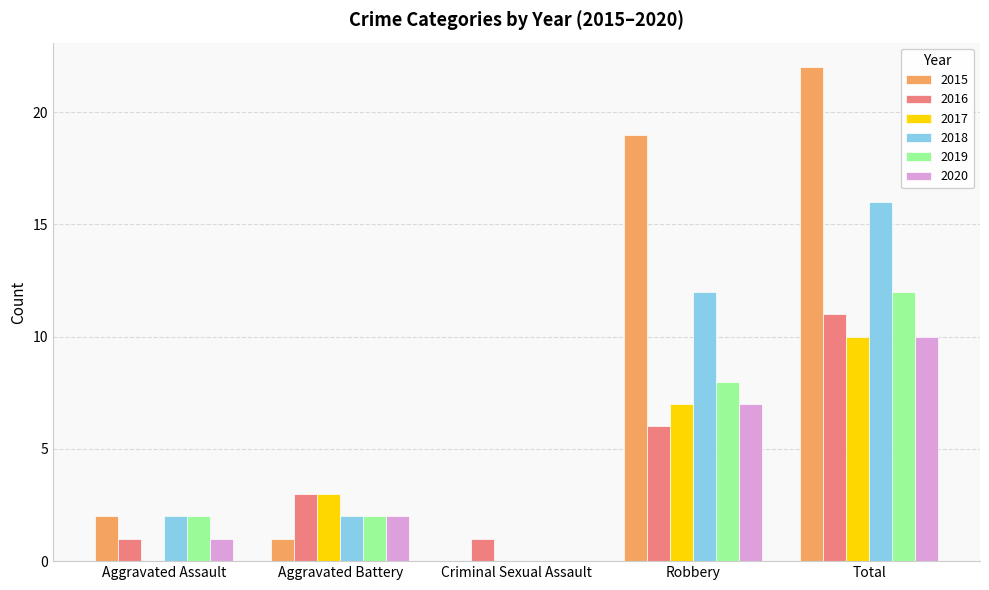

Which series has the largest total across all categories?

2015